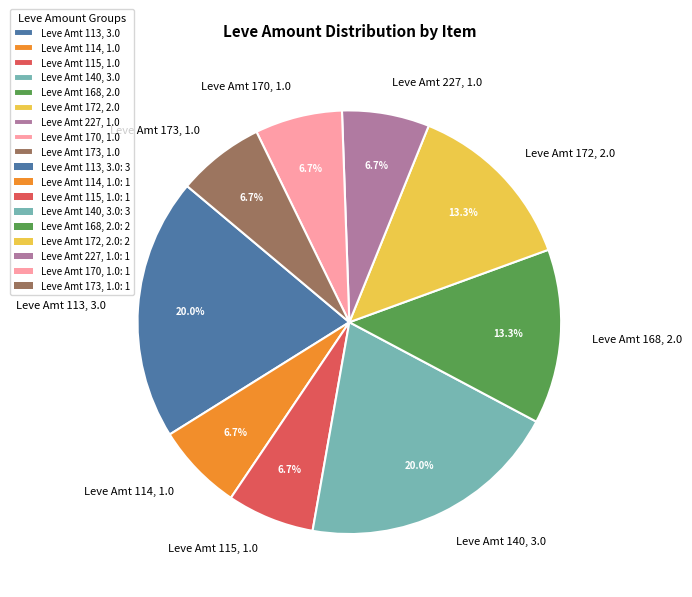

Is there a majority slice in this chart?

No